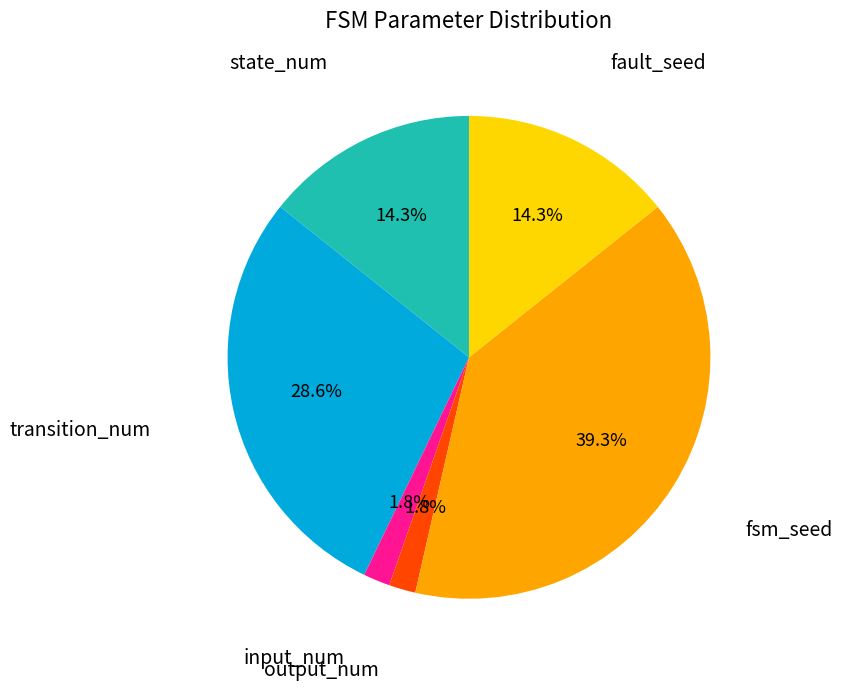

Is there any slice that represents more than half of the pie?

No